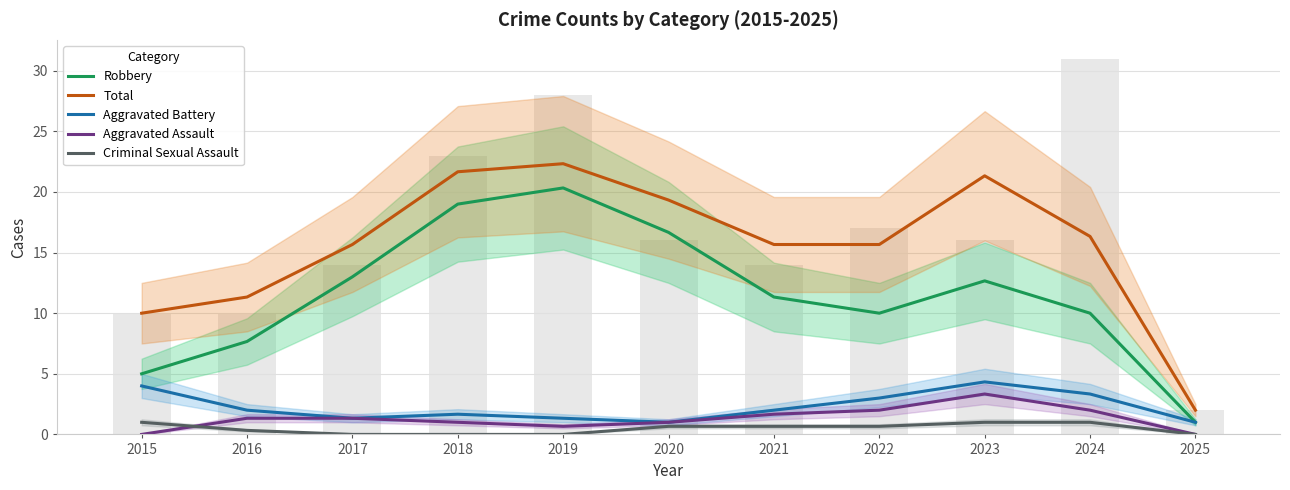

Which series has the largest range (max minus min)?

Total